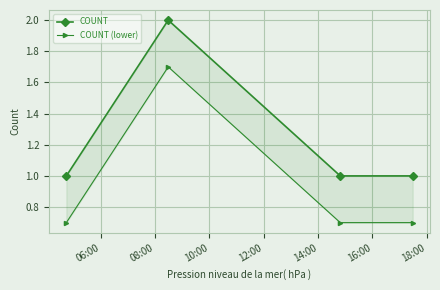

What are all the series names shown in the legend?

COUNT, COUNT (lower)